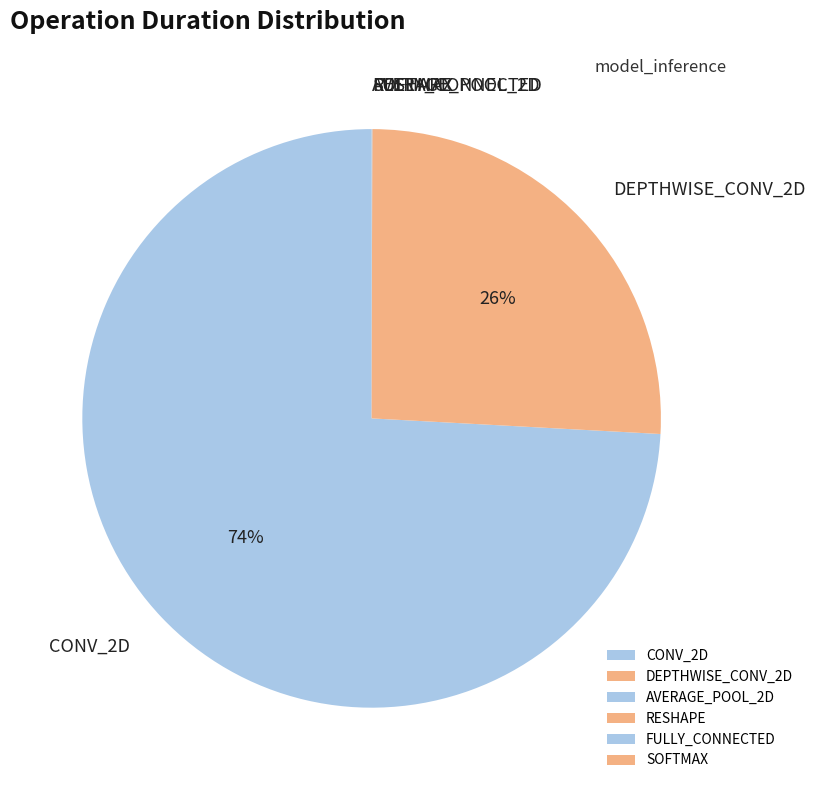

To the nearest percent, what portion does DEPTHWISE_CONV_2D represent?

26%